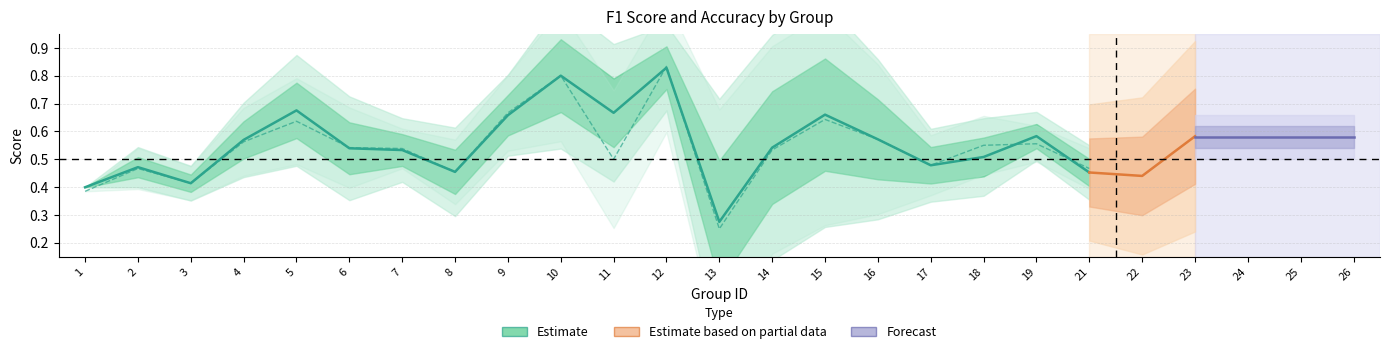

Between 11 and 23, which series saw the biggest shift?

f1